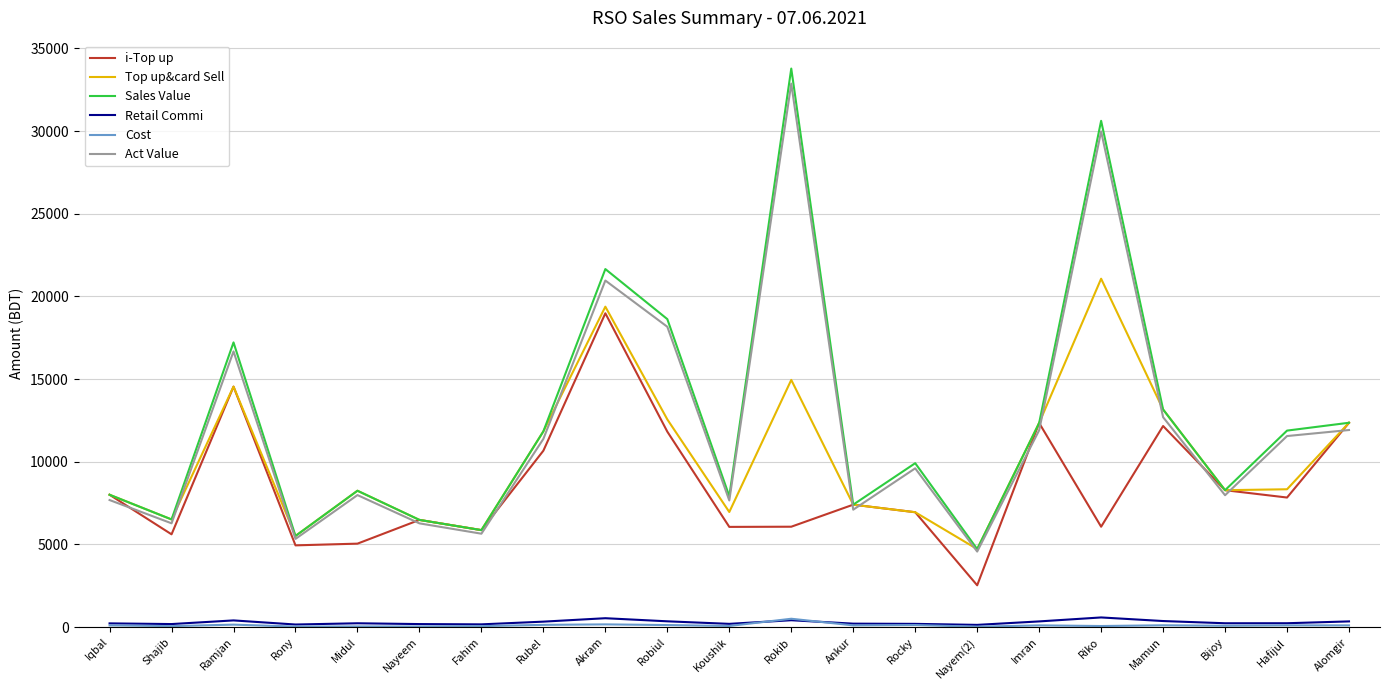

At which label does Act Value reach its minimum?

Nayem(2)